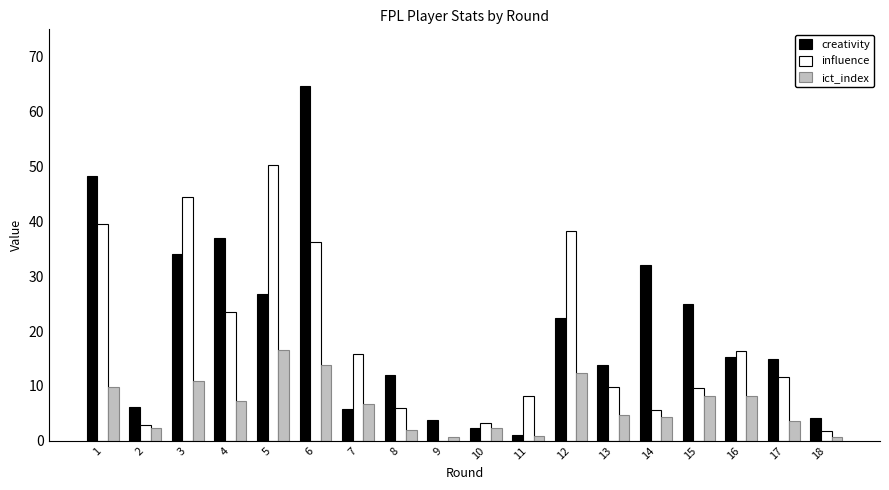

Which category has the highest value across all series?

6